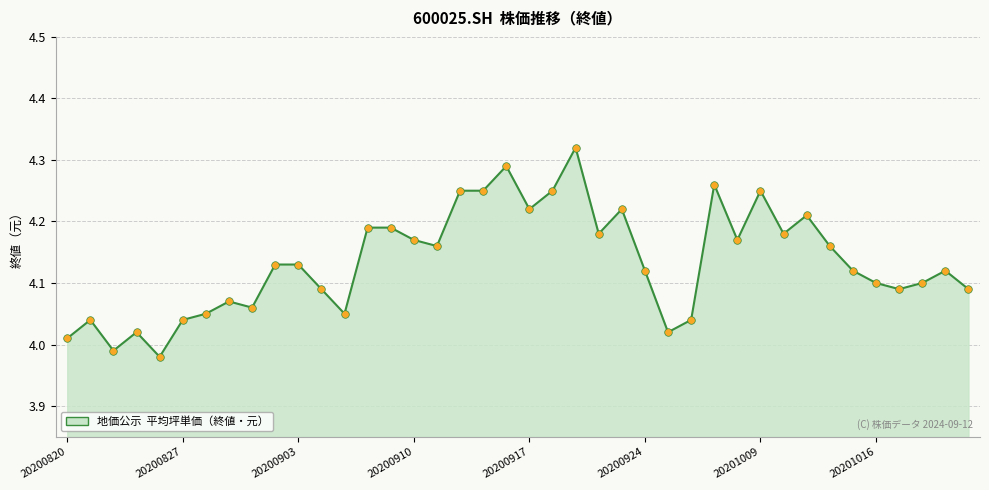

What is the difference between the maximum and minimum values?

0.3